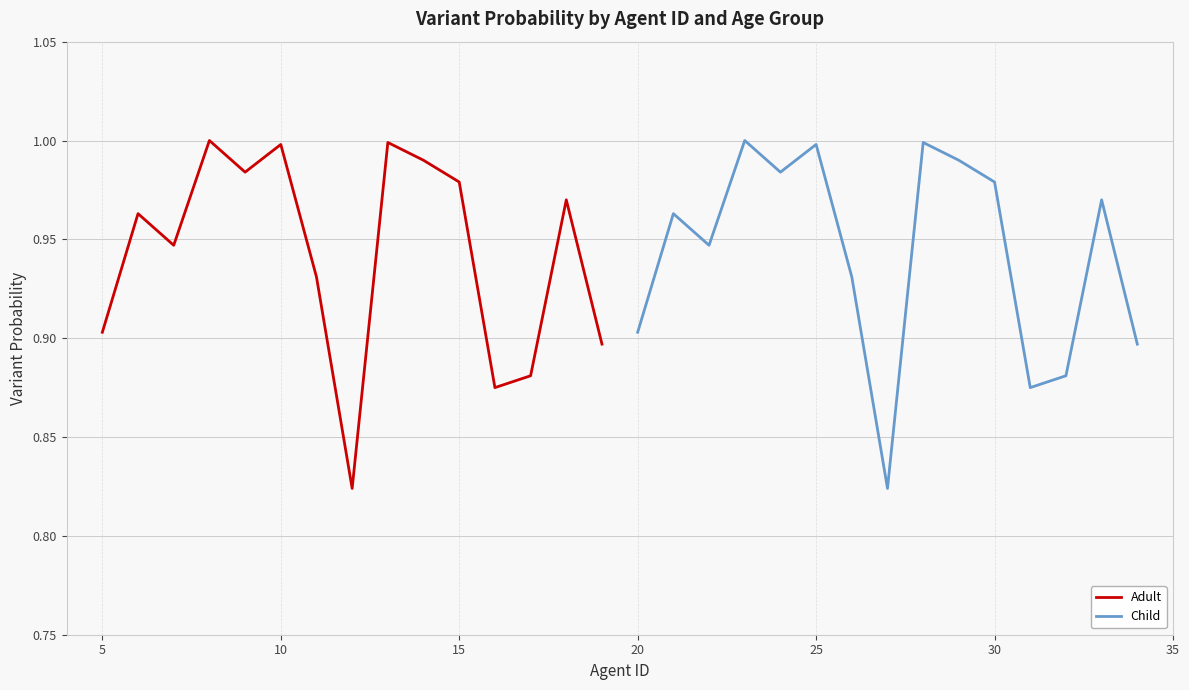

How many interior local valleys does the Child series have?

4